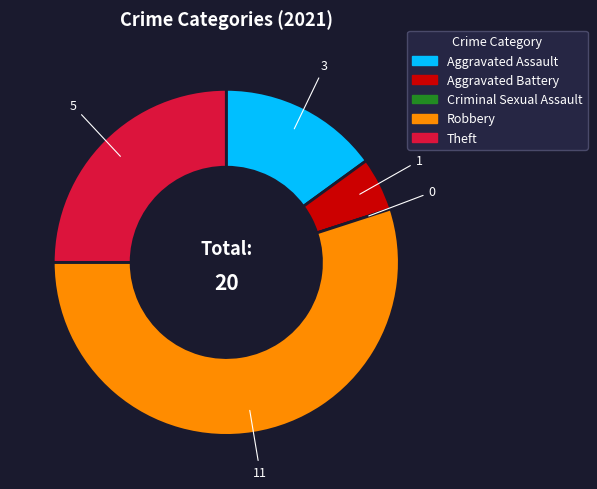

Does Robbery account for over 50% of the chart?

Yes